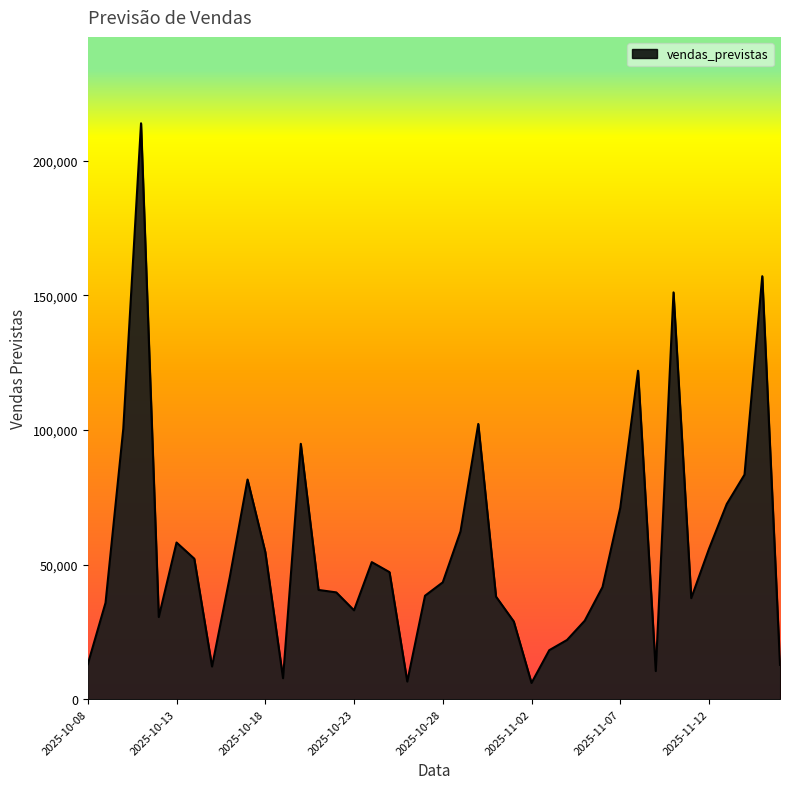

What is the minimum value shown in the chart?

6054.5